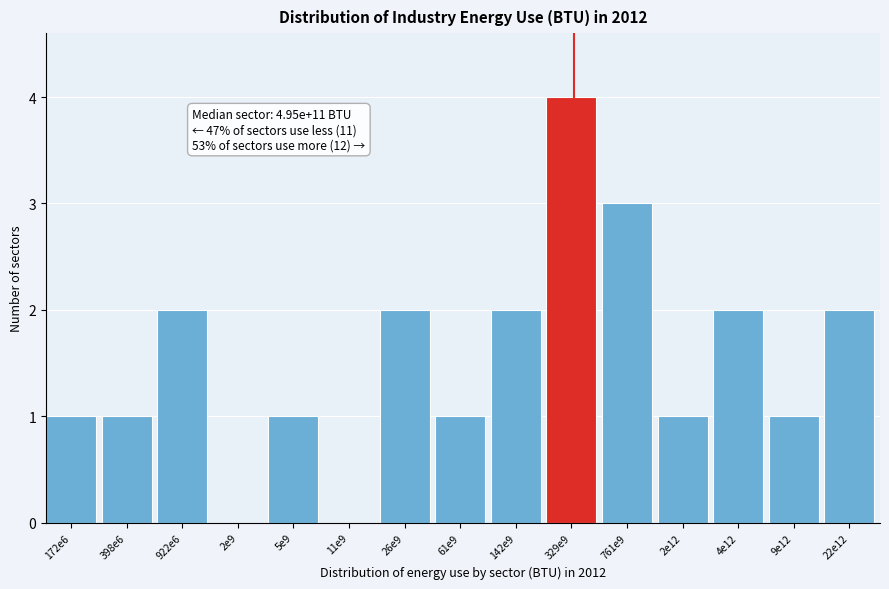

Reading right to left, extract all data points from this chart.

22e12=2	9e12=1	4e12=2	2e12=1	761e9=3	329e9=4	142e9=2	61e9=1	26e9=2	11e9=0	5e9=1	2e9=0	922e6=2	398e6=1	172e6=1